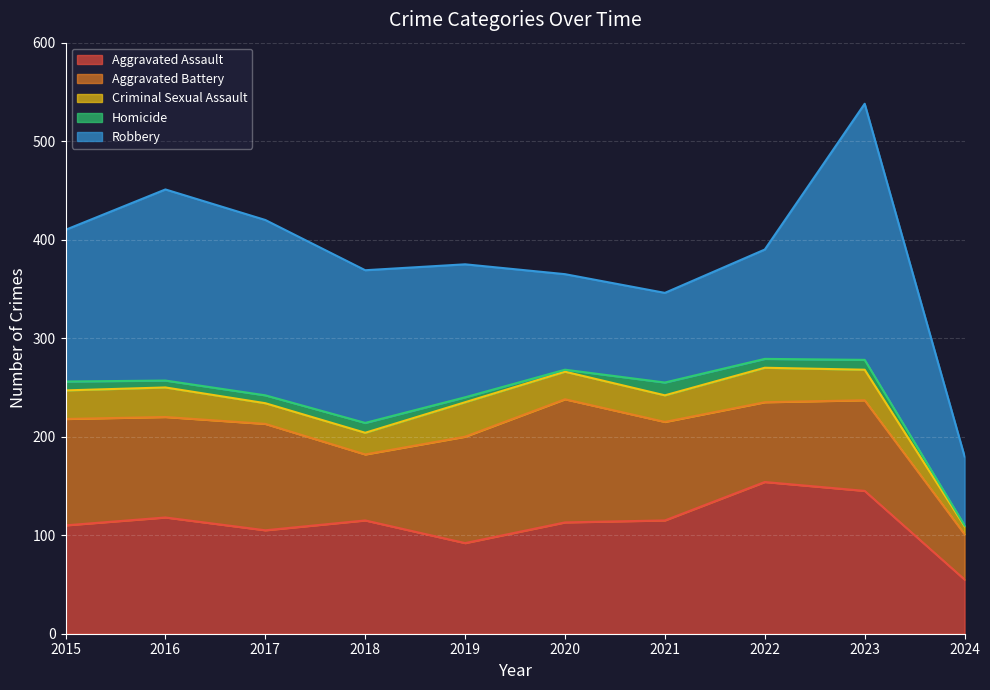

List the labels in order of Robbery value, largest first.

2023, 2016, 2017, 2018, 2015, 2019, 2022, 2020, 2021, 2024